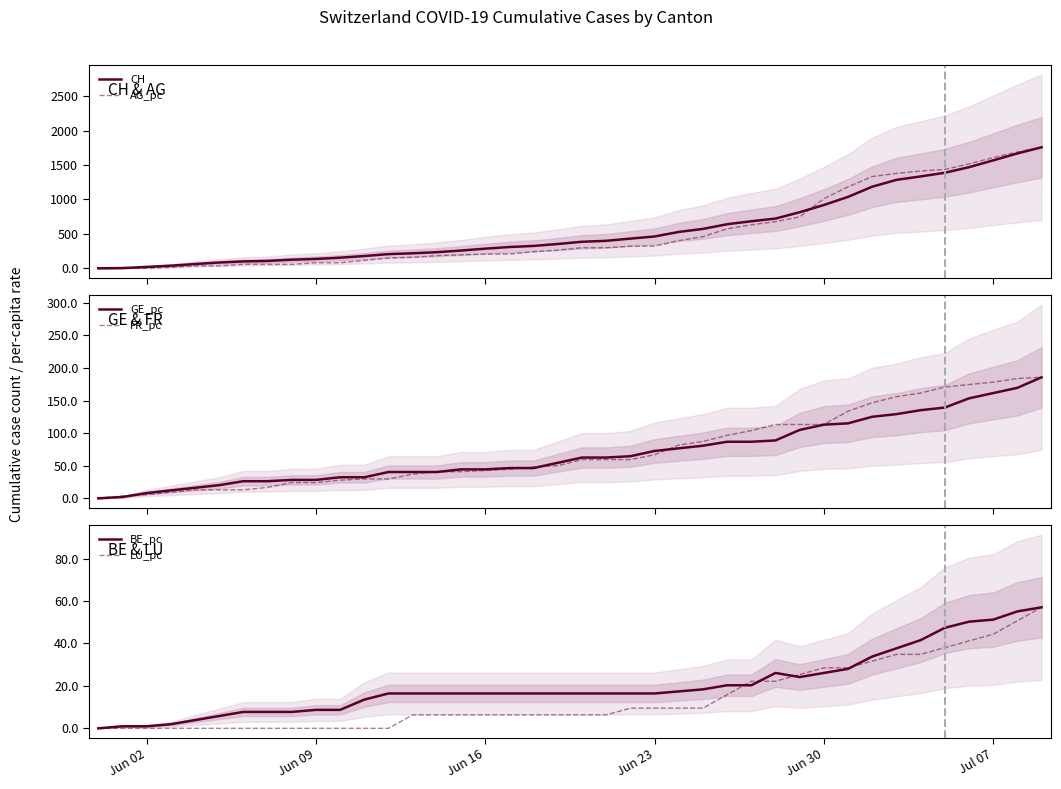

Reading right to left, what are all the values shown in this chart?

CH: 1757.0	1668.0	1567.0	1468.0	1387.0	1334.0	1284.0	1185.0	1037.0	919.0	814.0	722.0	683.0	640.0	572.0	528.0	462.0	431.0	399.0	385.0	353.0	325.0	309.0	285.0	258.0	234.0	218.0	206.0	178.0	154.0	136.0	125.0	107.0	100.0	84.0	62.0	38.0	20.0	3.0	0.0
AG_pc: 1757.0	1688.1	1607.7	1515.8	1435.5	1412.5	1378.0	1332.1	1182.8	1010.6	746.4	677.5	631.6	574.2	459.3	401.9	321.5	321.5	298.6	298.6	264.1	241.2	206.7	206.7	195.2	183.7	160.8	149.3	114.8	80.4	80.4	57.4	57.4	57.4	34.5	34.5	11.5	0.0	0.0	0.0
GE_pc: 0.0	0.0	0.0	0.0	0.0	0.0	0.0	0.0	0.0	0.0	0.0	0.0	0.0	0.0	0.0	0.0	0.0	0.0	0.0	0.0	0.0	0.0	0.0	0.0	0.0	0.0	0.0	0.0	0.0	0.0	0.0	0.0	0.0	0.0	0.0	0.0	0.0	0.0	0.0	0.0
FR_pc: 0.0	0.0	0.0	0.0	0.0	0.0	0.0	0.0	0.0	0.0	0.0	0.0	0.0	0.0	0.0	0.0	0.0	0.0	0.0	0.0	0.0	0.0	0.0	0.0	0.0	0.0	0.0	0.0	0.0	0.0	0.0	0.0	0.0	0.0	0.0	0.0	0.0	0.0	0.0	0.0
BE_pc: 0.0	0.0	0.0	0.0	0.0	0.0	0.0	0.0	0.0	0.0	0.0	0.0	0.0	0.0	0.0	0.0	0.0	0.0	0.0	0.0	0.0	0.0	0.0	0.0	0.0	0.0	0.0	0.0	0.0	0.0	0.0	0.0	0.0	0.0	0.0	0.0	0.0	0.0	0.0	0.0
LU_pc: 0.0	0.0	0.0	0.0	0.0	0.0	0.0	0.0	0.0	0.0	0.0	0.0	0.0	0.0	0.0	0.0	0.0	0.0	0.0	0.0	0.0	0.0	0.0	0.0	0.0	0.0	0.0	0.0	0.0	0.0	0.0	0.0	0.0	0.0	0.0	0.0	0.0	0.0	0.0	0.0